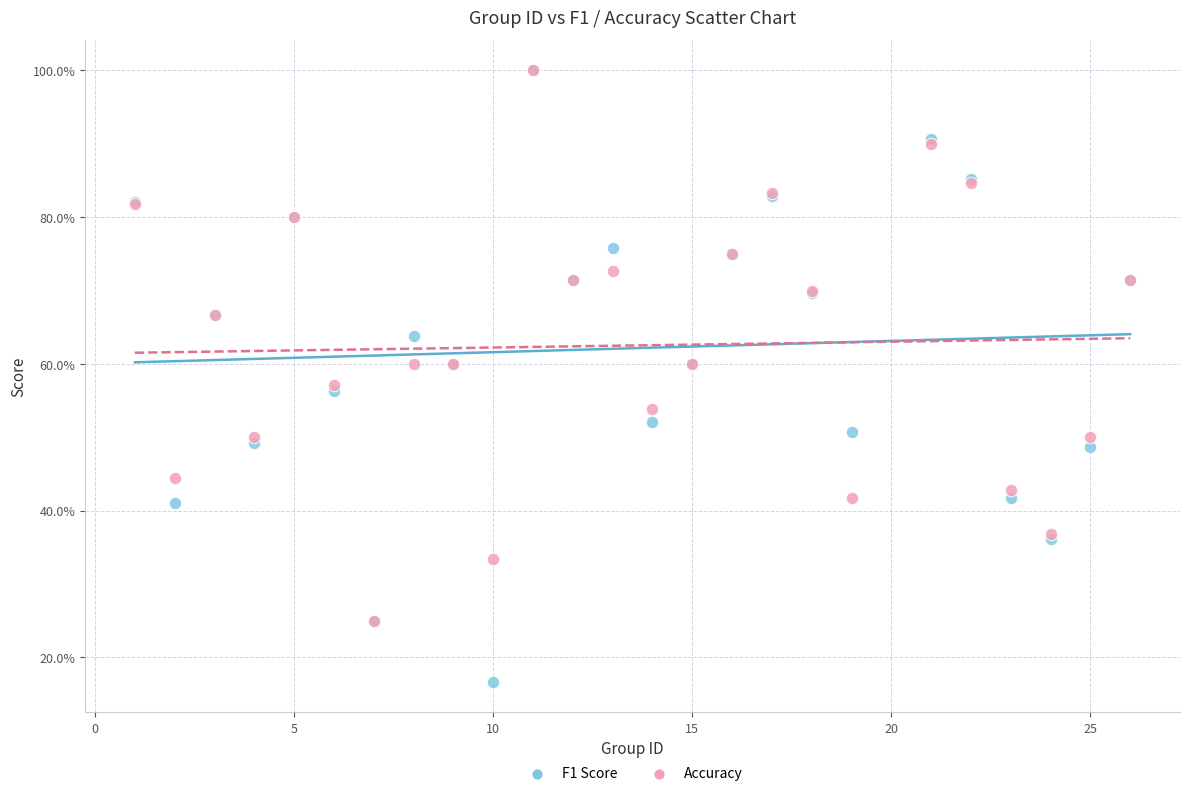

Which series reaches the minimum Y coordinate?

F1 Score